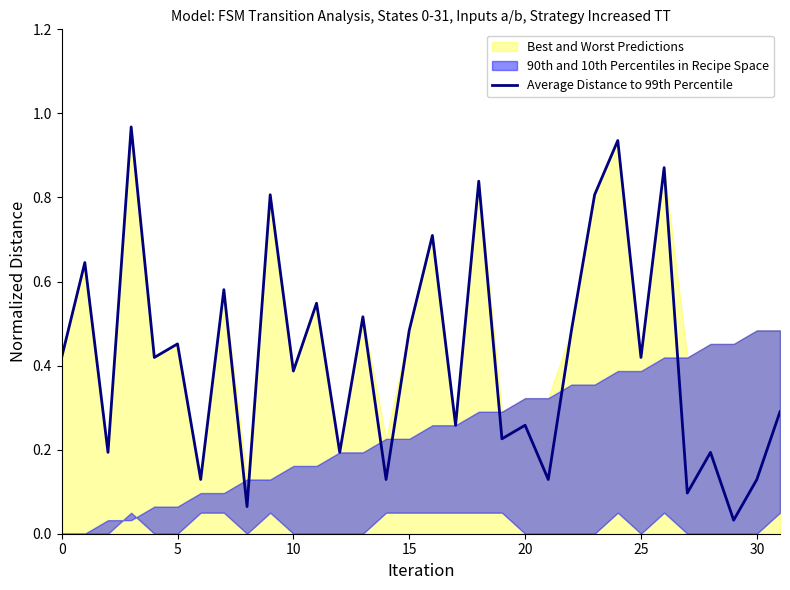

What is the sum of the values at 22 and 13?

1.0